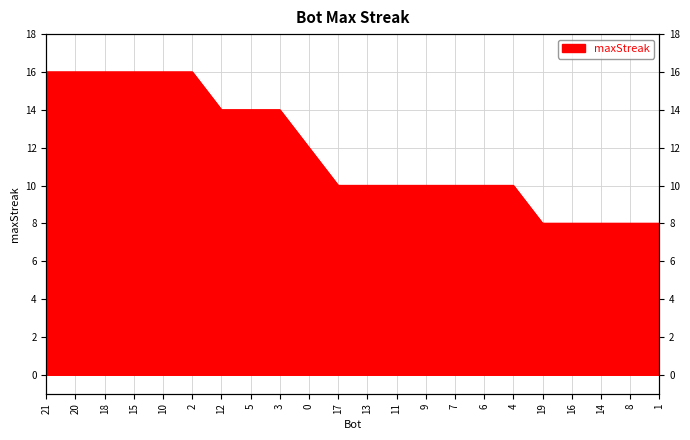

How many lines are shown in the chart?

1